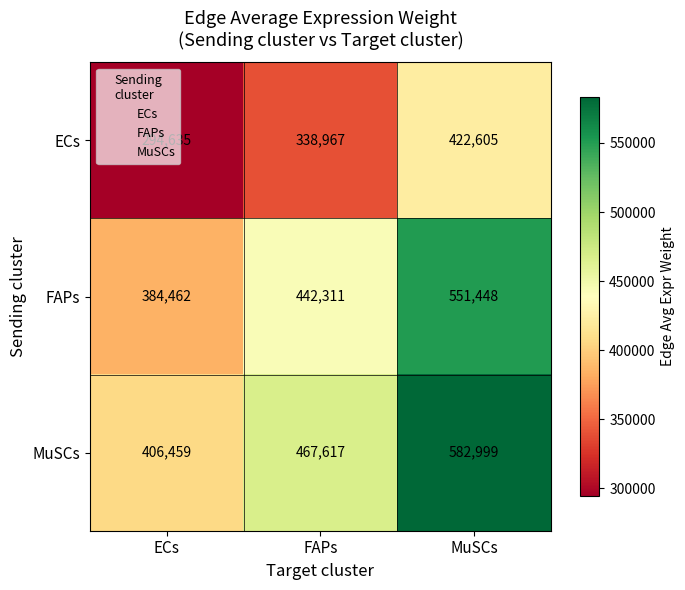

At which category is the sum across all series the highest?

MuSCs